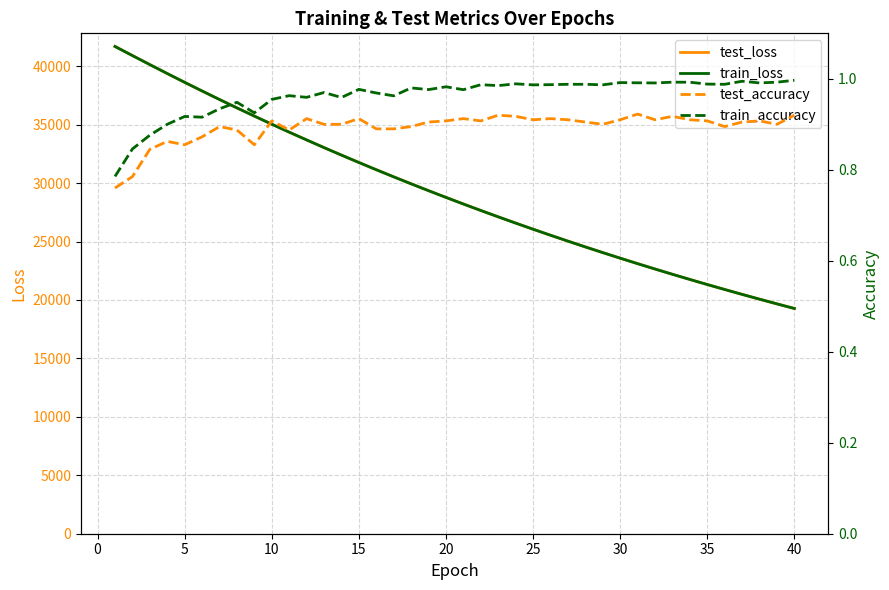

Reading left to right, list all the values displayed in this chart.

test_loss: 41689.0	40909.7	40135.8	39372.7	38619.5	37878.9	37150.7	36434.5	35731.2	35038.5	34358.7	33691.9	33036.8	32393.5	31761.9	31142.2	30533.2	29936.5	29350.3	28774.1	28209.2	27655.4	27110.7	26576.6	26053.0	25538.6	25033.2	24537.7	24052.3	23574.9	23107.0	22648.0	22197.0	21754.6	21321.2	20895.5	20477.1	20067.1	19665.0	19270.3
train_loss: 41685.8	40907.2	40133.7	39369.7	38616.3	37876.3	37147.3	36430.5	35727.7	35035.2	34355.9	33688.9	33033.9	32391.0	31759.2	31139.6	30531.3	29933.7	29347.4	28771.9	28207.1	27652.8	27108.8	26574.8	26050.8	25536.5	25031.7	24536.5	24050.5	23573.5	23105.5	22646.3	22195.6	21753.4	21319.4	20893.7	20475.9	20066.0	19663.8	19269.2
test_accuracy: 0.8	0.8	0.8	0.9	0.9	0.9	0.9	0.9	0.9	0.9	0.9	0.9	0.9	0.9	0.9	0.9	0.9	0.9	0.9	0.9	0.9	0.9	0.9	0.9	0.9	0.9	0.9	0.9	0.9	0.9	0.9	0.9	0.9	0.9	0.9	0.9	0.9	0.9	0.9	0.9
train_accuracy: 0.8	0.8	0.9	0.9	0.9	0.9	0.9	0.9	0.9	1.0	1.0	1.0	1.0	1.0	1.0	1.0	1.0	1.0	1.0	1.0	1.0	1.0	1.0	1.0	1.0	1.0	1.0	1.0	1.0	1.0	1.0	1.0	1.0	1.0	1.0	1.0	1.0	1.0	1.0	1.0